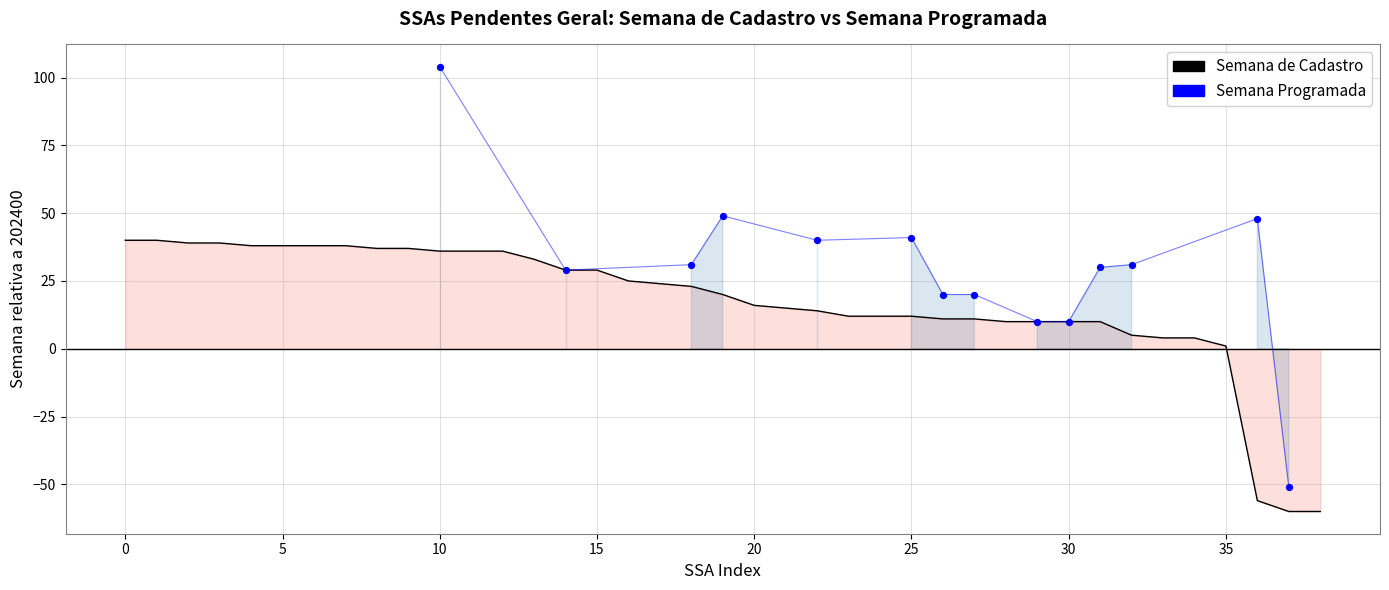

What is the change in value from 202425 to 202411?

-14